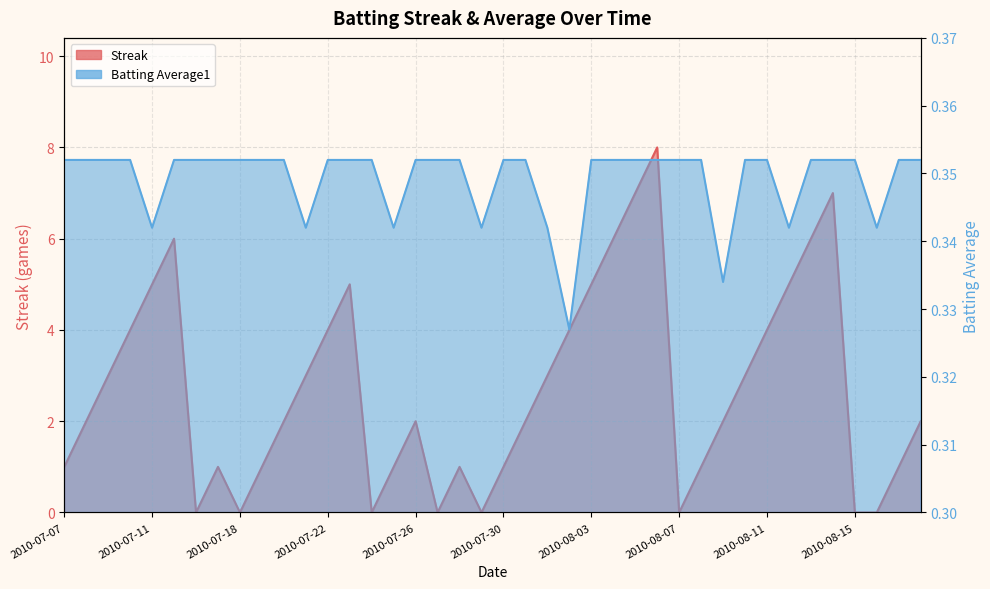

In Batting Average1, how many points are lower than both neighbors (excluding endpoints)?

8